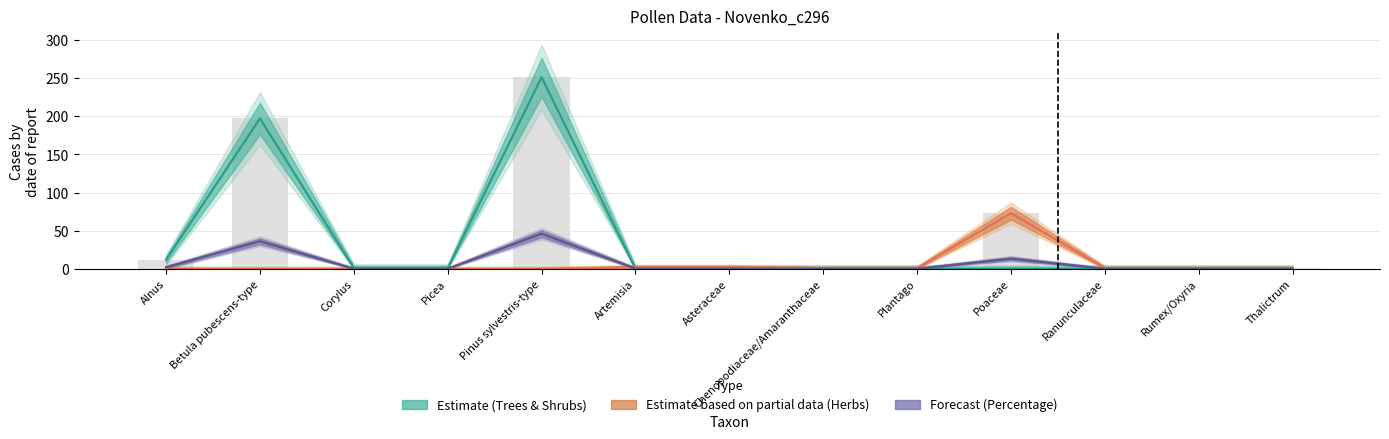

The value of Trees & Shrubs (Estimate) at Artemisia is 0.0. True or false?

True